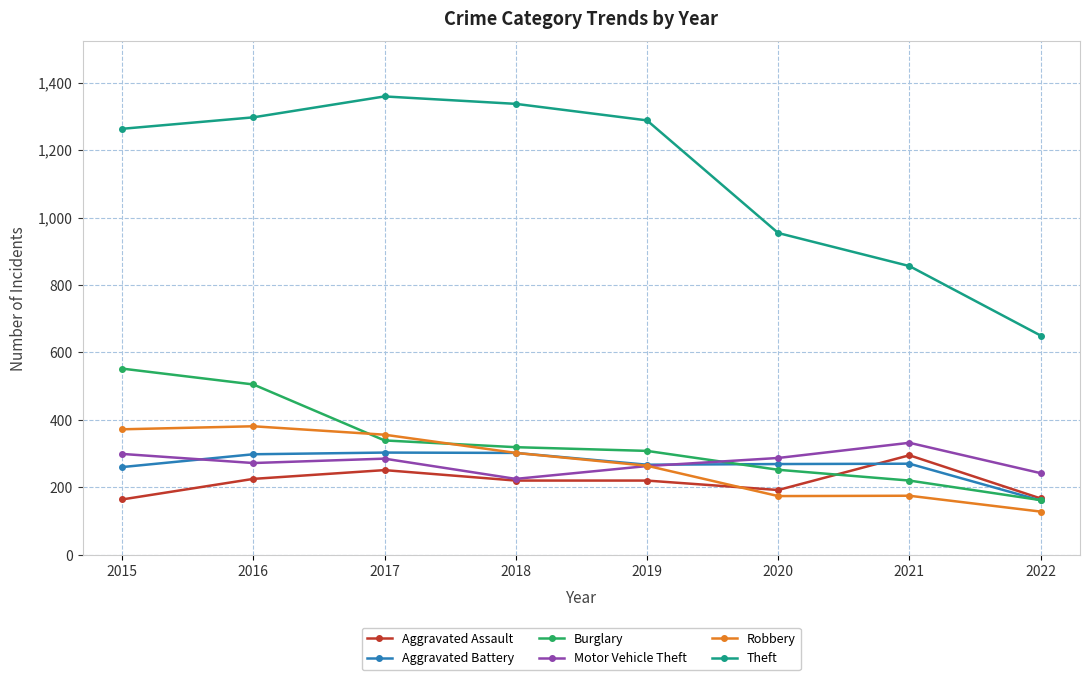

True or false: Burglary has more than 1 interior local peaks.

False